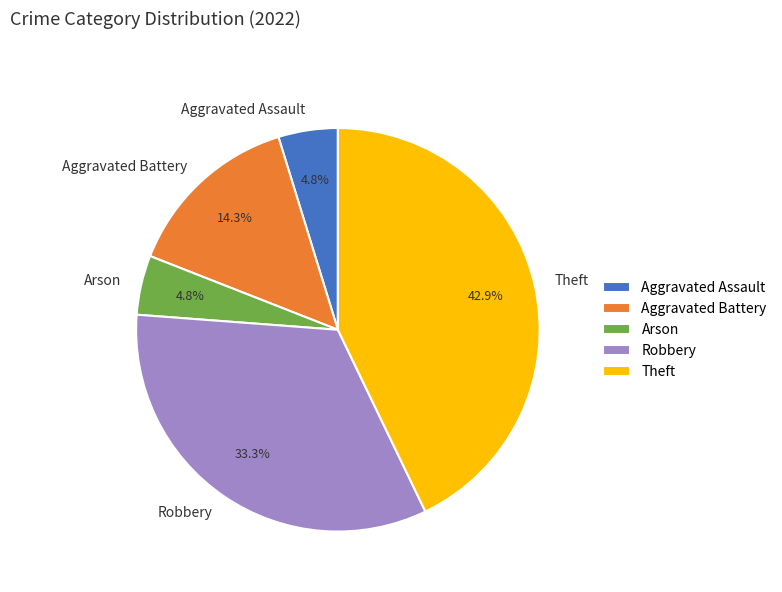

To the nearest percent, what portion does Theft represent?

43%